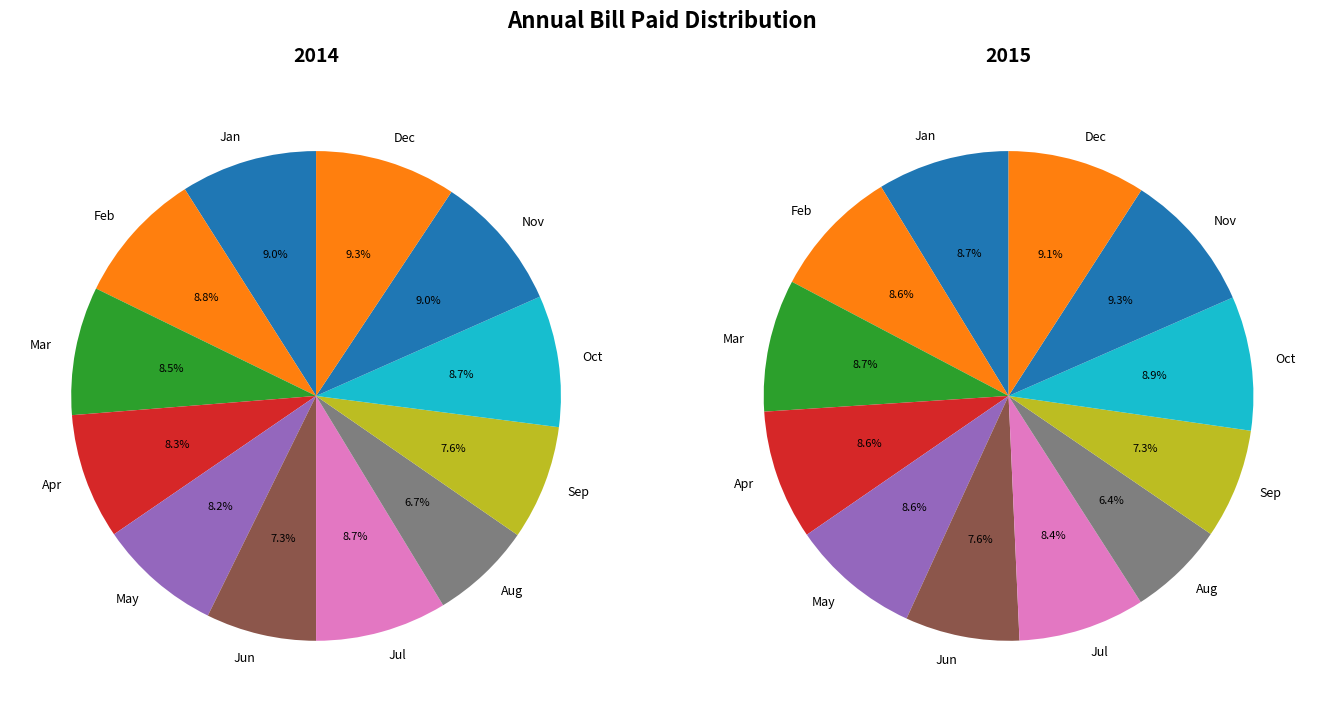

To the nearest percent, what is the difference between the 10 and 2 slice percentages?

1%